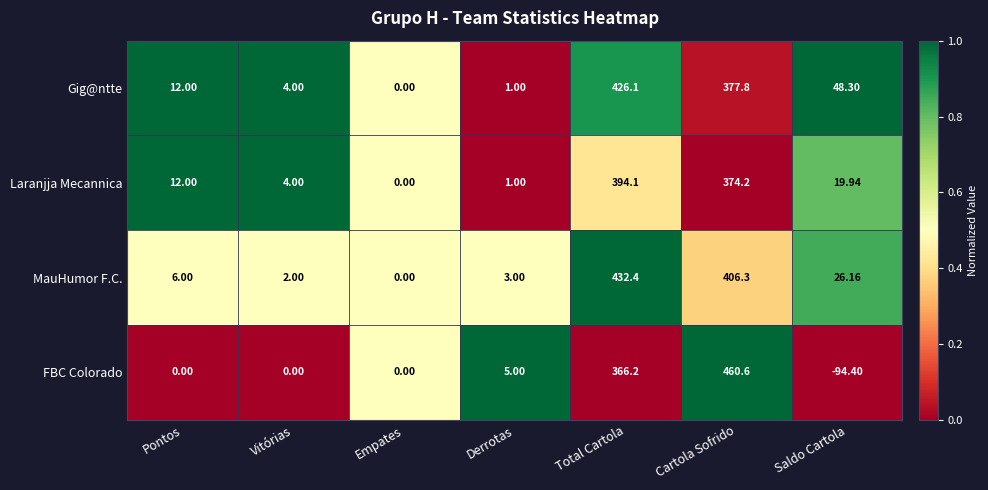

List the series in order of their peak value, lowest first.

Laranjja Mecannica, Gig@ntte, MauHumor F.C., FBC Colorado